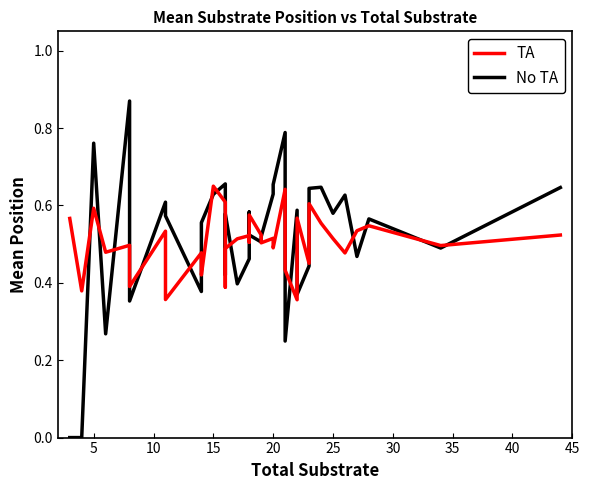

What is the difference between the second highest and minimum values in the TA series?

0.3